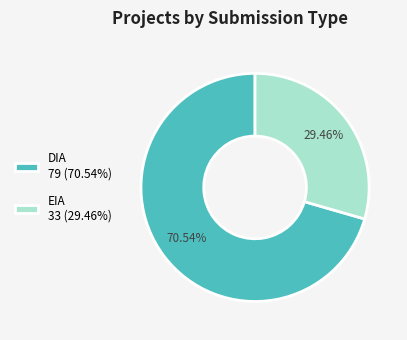

To the nearest percent, what is the average slice percentage?

50%